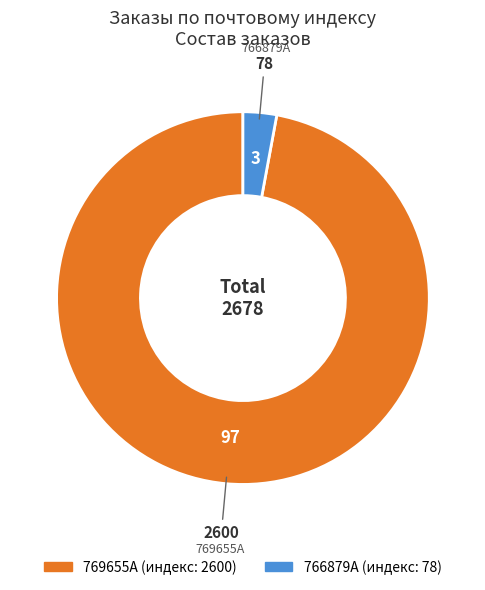

Is there any slice that represents more than half of the pie?

Yes